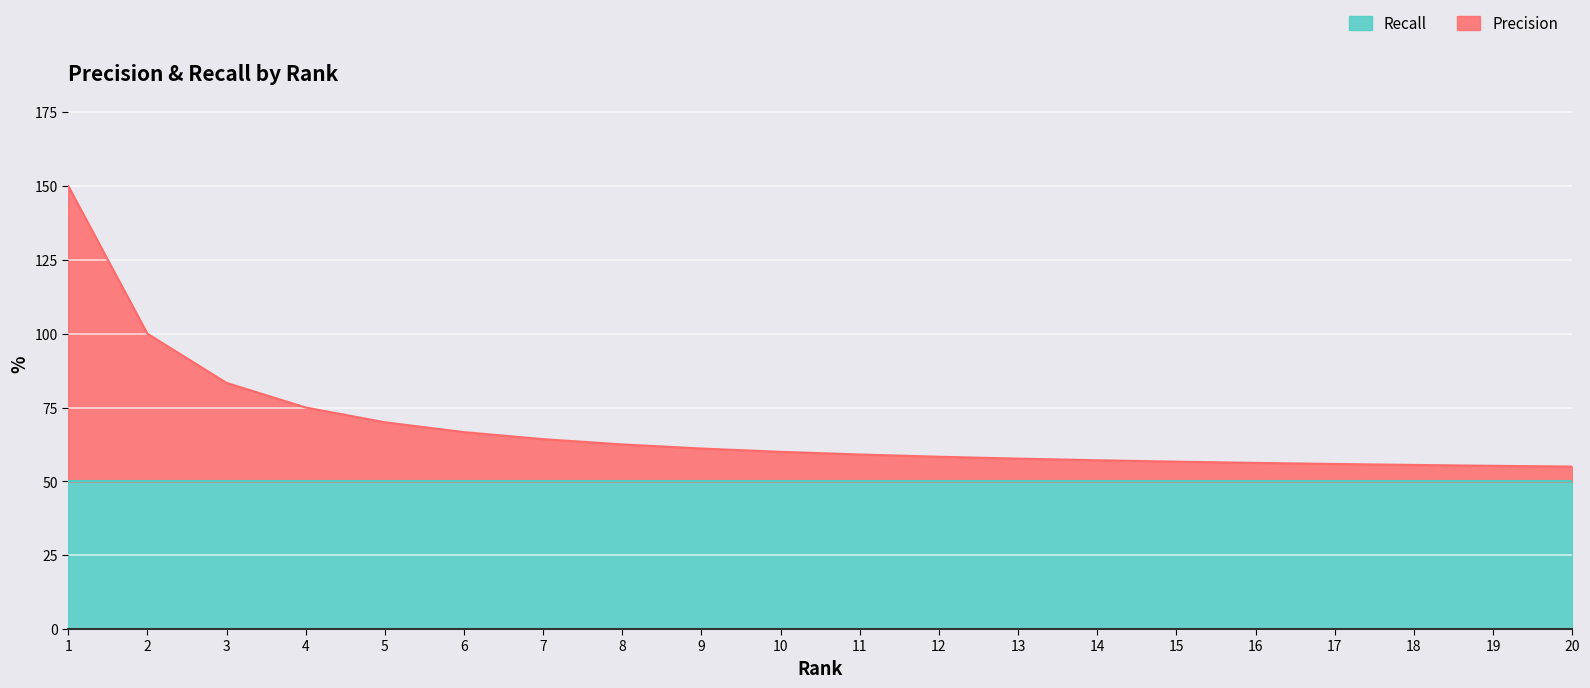

Is it true that the value at 12 is 0.2?

False